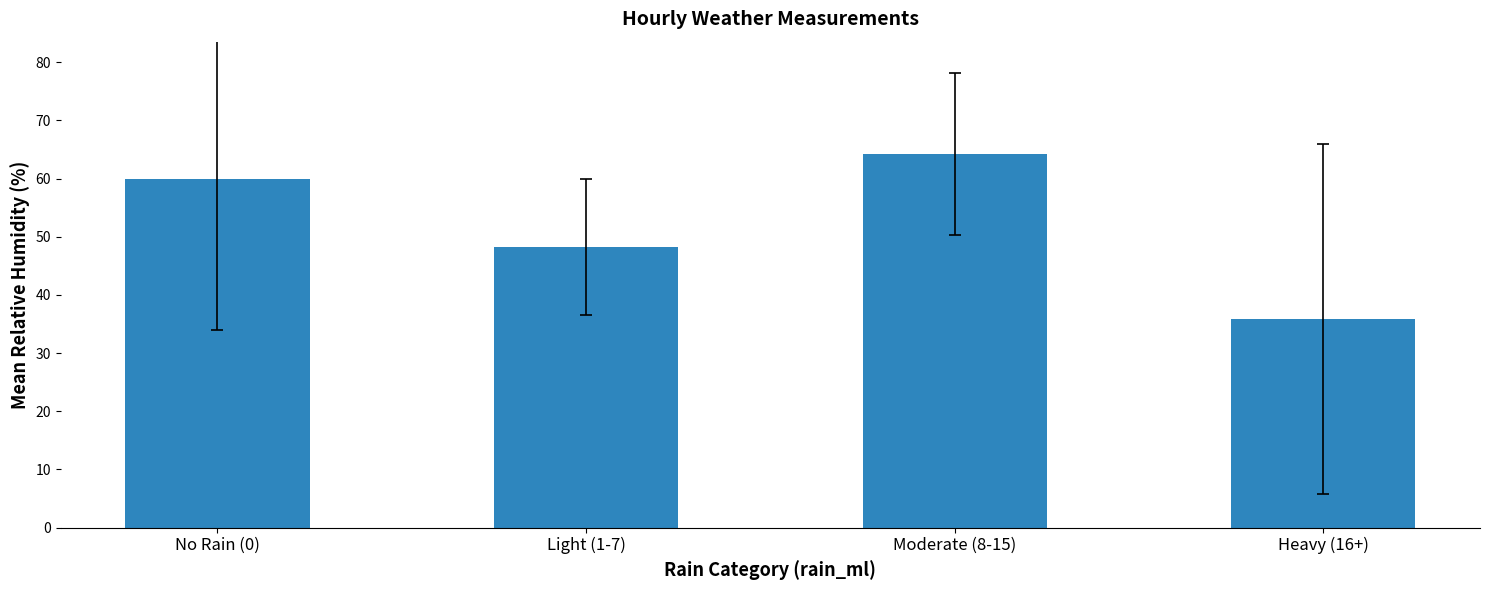

List the labels in order of value, smallest first.

Heavy (16+), Light (1-7), No Rain (0), Moderate (8-15)